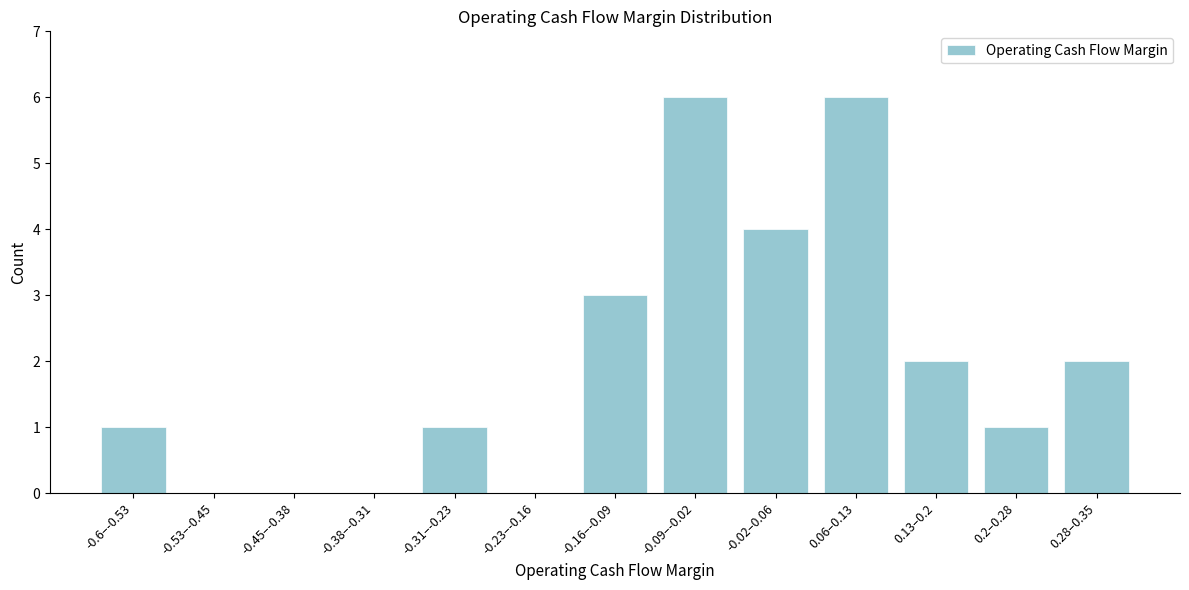

Reading left to right, transcribe all the data shown in this chart.

-0.6–-0.53=1	-0.53–-0.45=0	-0.45–-0.38=0	-0.38–-0.31=0	-0.31–-0.23=1	-0.23–-0.16=0	-0.16–-0.09=3	-0.09–-0.02=6	-0.02–0.06=4	0.06–0.13=6	0.13–0.2=2	0.2–0.28=1	0.28–0.35=2